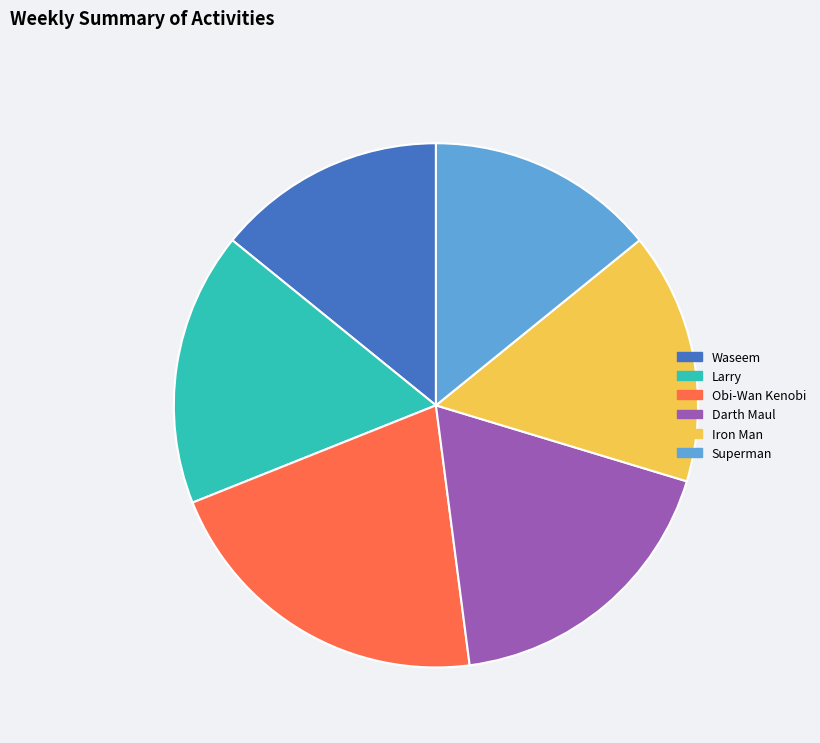

Which slice is the largest?

Obi-Wan Kenobi